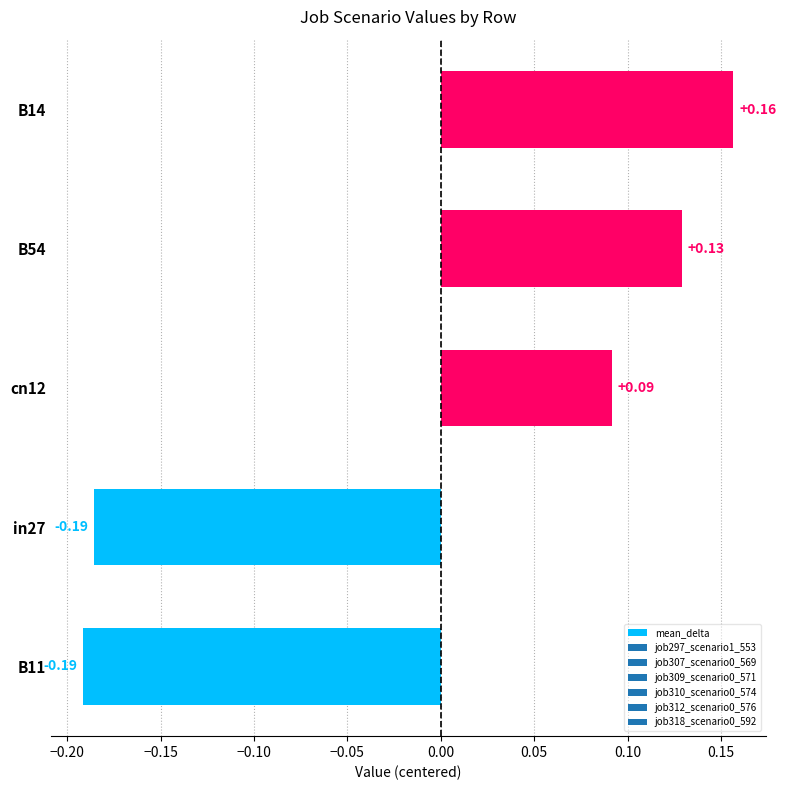

How many values are above zero?

3